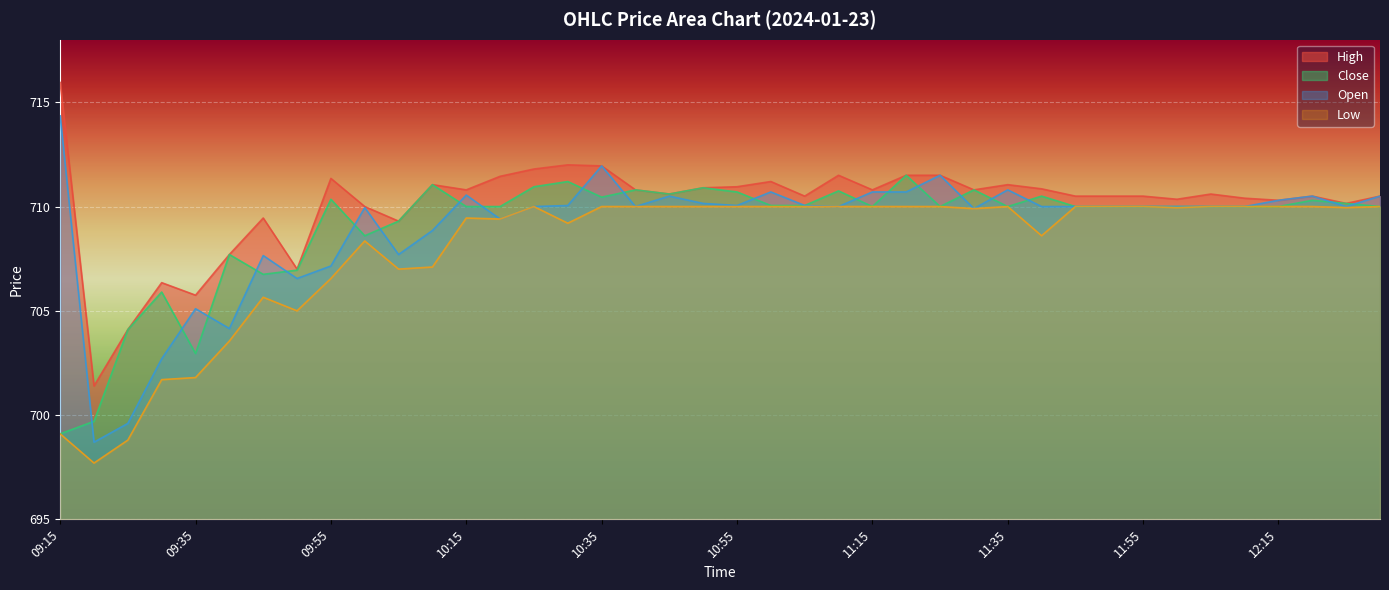

Reading left to right, extract all data points from this chart.

High: 09:15=716.0	09:20=701.4	09:25=704.1	09:30=706.4	09:35=705.8	09:40=707.7	09:45=709.5	09:50=707.0	09:55=711.4	10:00=710.0	10:05=709.3	10:10=711.0	10:15=710.8	10:20=711.5	10:25=711.8	10:30=712.0	10:35=712.0	10:40=710.8	10:45=710.6	10:50=710.9	10:55=711.0	11:00=711.2	11:05=710.5	11:10=711.5	11:15=710.8	11:20=711.5	11:25=711.5	11:30=710.8	11:35=711.0	11:40=710.9	11:45=710.5	11:50=710.5	11:55=710.5	12:00=710.4	12:05=710.6	12:10=710.4	12:15=710.3	12:20=710.5	12:25=710.1	12:30=710.5
Close: 09:15=699.1	09:20=699.7	09:25=704.1	09:30=705.9	09:35=703.0	09:40=707.7	09:45=706.8	09:50=707.0	09:55=710.4	10:00=708.6	10:05=709.3	10:10=711.0	10:15=710.0	10:20=710.0	10:25=711.0	10:30=711.2	10:35=710.5	10:40=710.8	10:45=710.6	10:50=710.9	10:55=710.7	11:00=710.0	11:05=710.0	11:10=710.8	11:15=710.0	11:20=711.5	11:25=710.0	11:30=710.8	11:35=710.0	11:40=710.5	11:45=710.0	11:50=710.0	11:55=710.0	12:00=710.0	12:05=710.0	12:10=710.0	12:15=710.0	12:20=710.3	12:25=710.1	12:30=710.0
Open: 09:15=714.4	09:20=698.7	09:25=699.6	09:30=702.7	09:35=705.1	09:40=704.1	09:45=707.6	09:50=706.5	09:55=707.1	10:00=710.0	10:05=707.7	10:10=708.9	10:15=710.5	10:20=709.4	10:25=710.0	10:30=710.0	10:35=712.0	10:40=710.0	10:45=710.5	10:50=710.1	10:55=710.0	11:00=710.7	11:05=710.0	11:10=710.0	11:15=710.7	11:20=710.7	11:25=711.5	11:30=709.9	11:35=710.8	11:40=710.0	11:45=710.0	11:50=710.0	11:55=710.0	12:00=710.0	12:05=710.0	12:10=710.0	12:15=710.3	12:20=710.5	12:25=710.0	12:30=710.5
Low: 09:15=699.1	09:20=697.7	09:25=698.8	09:30=701.7	09:35=701.8	09:40=703.5	09:45=705.6	09:50=705.0	09:55=706.5	10:00=708.4	10:05=707.0	10:10=707.1	10:15=709.5	10:20=709.4	10:25=710.0	10:30=709.2	10:35=710.0	10:40=710.0	10:45=710.0	10:50=710.0	10:55=710.0	11:00=710.0	11:05=710.0	11:10=710.0	11:15=710.0	11:20=710.0	11:25=710.0	11:30=709.9	11:35=710.0	11:40=708.6	11:45=710.0	11:50=710.0	11:55=710.0	12:00=710.0	12:05=710.0	12:10=710.0	12:15=710.0	12:20=710.0	12:25=710.0	12:30=710.0